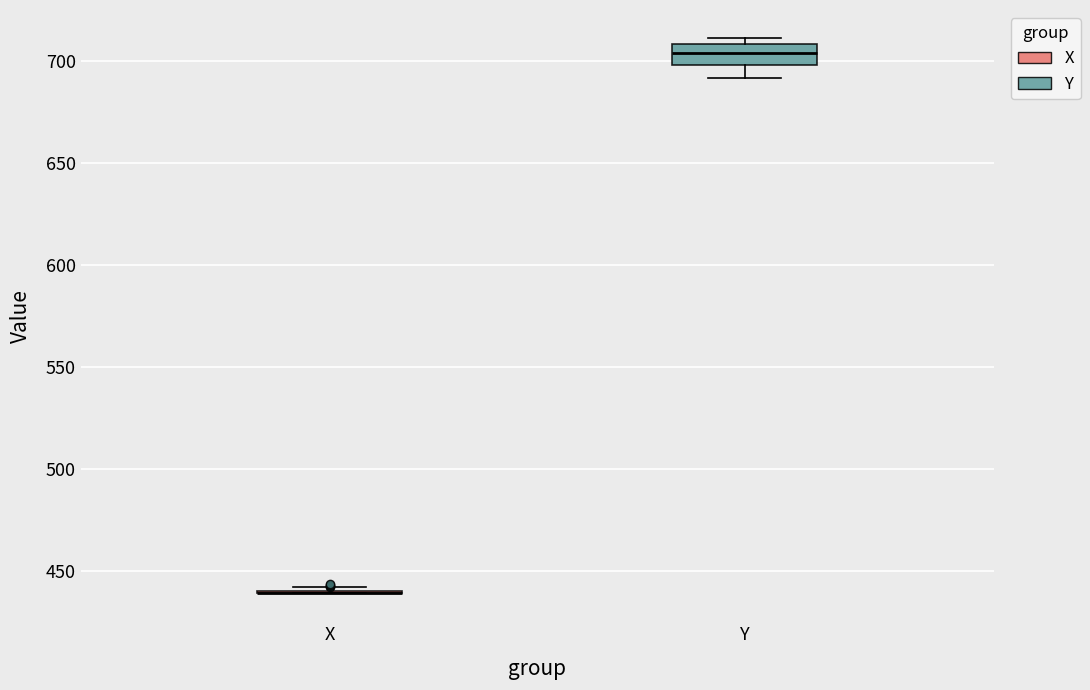

Comparing the boxes themselves (not the whiskers), which one is the tallest?

Y